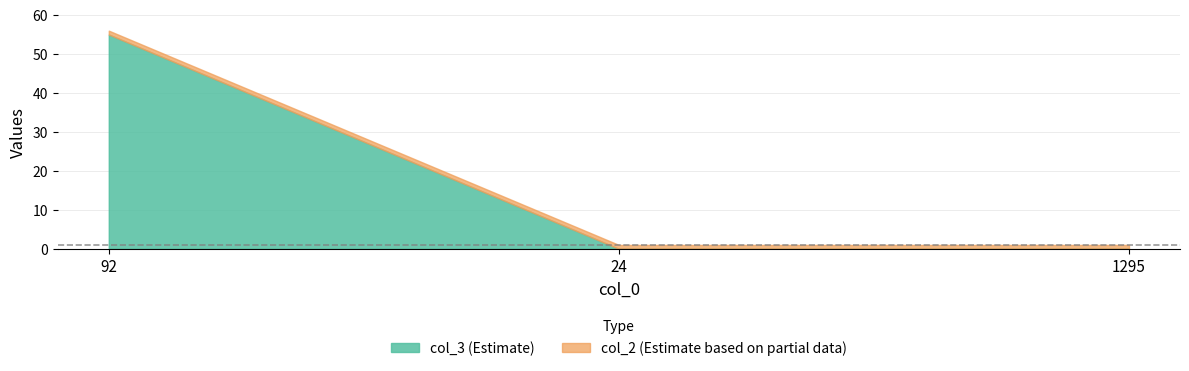

What is the label of the 2nd point from the left?

24